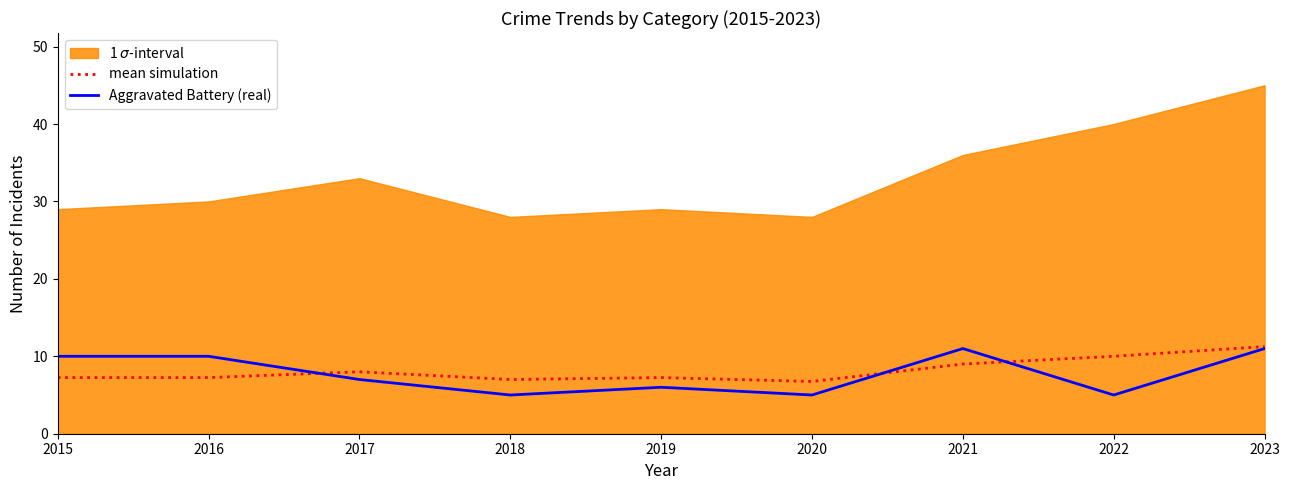

Is the value of mean simulation at 2019 greater than the value of Aggravated Battery (real) at 2020?

Yes